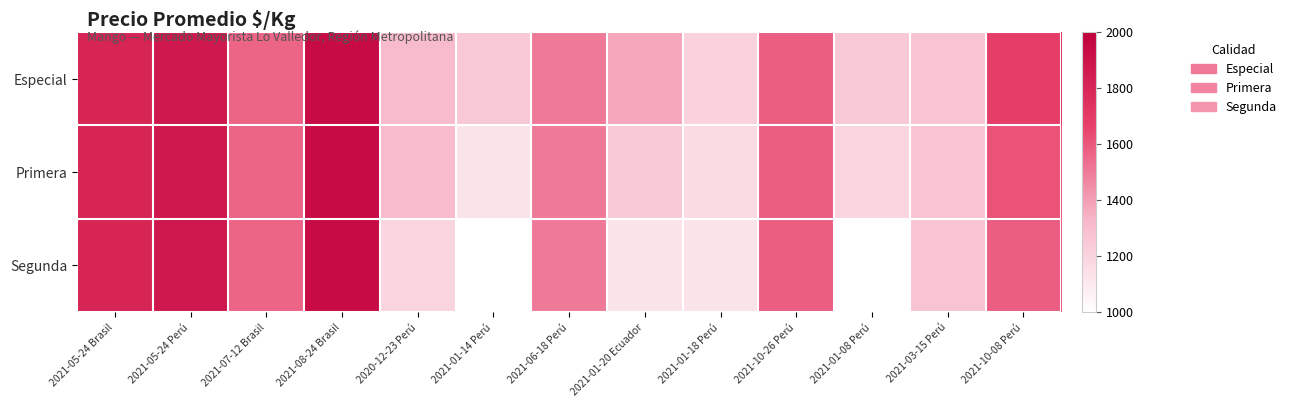

List the series in order of their peak value, lowest first.

Especial, Primera, Segunda